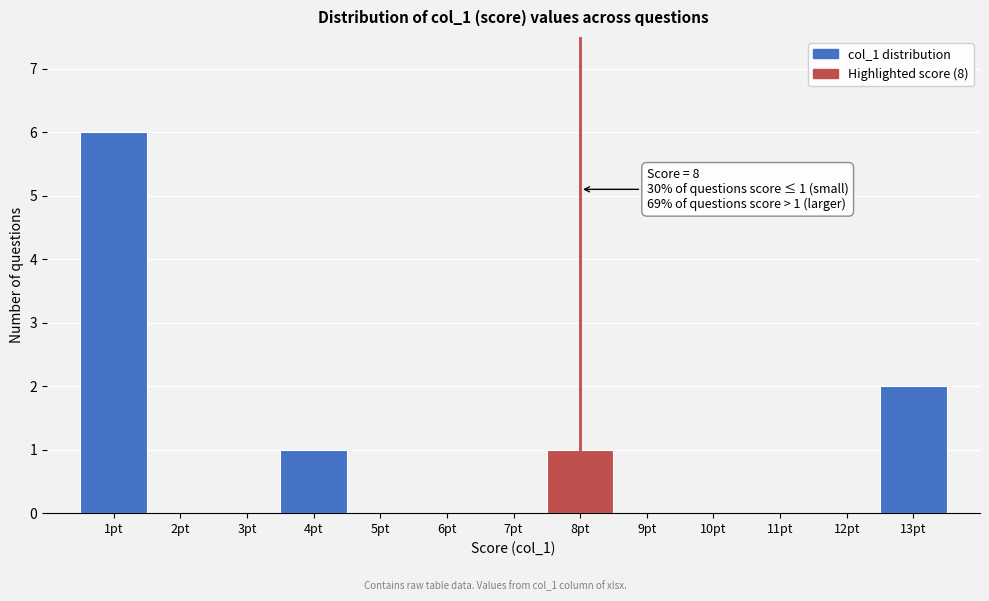

Which range on the x-axis has the tallest bar?

0.5 to 1.5